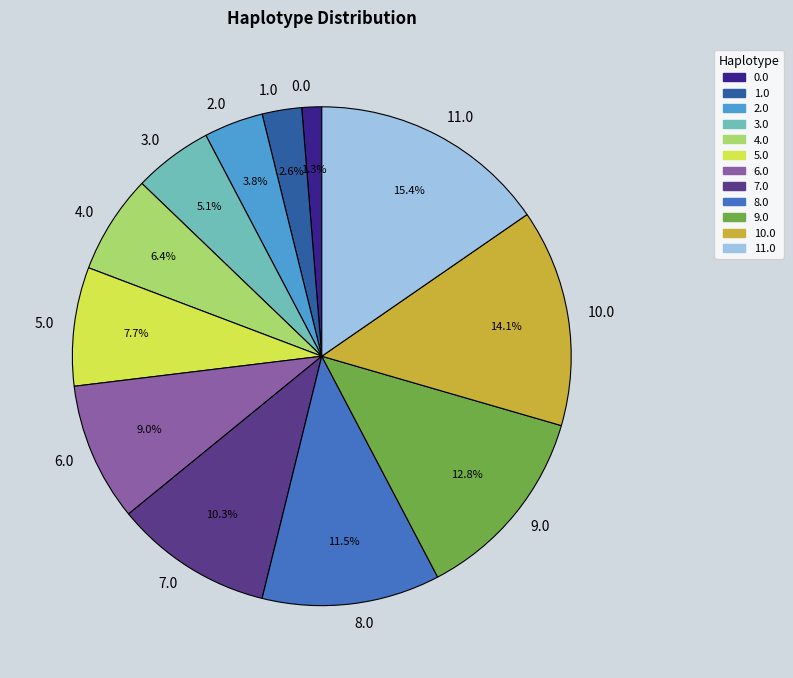

Is it true that 9.0 is 13% of the pie?

True